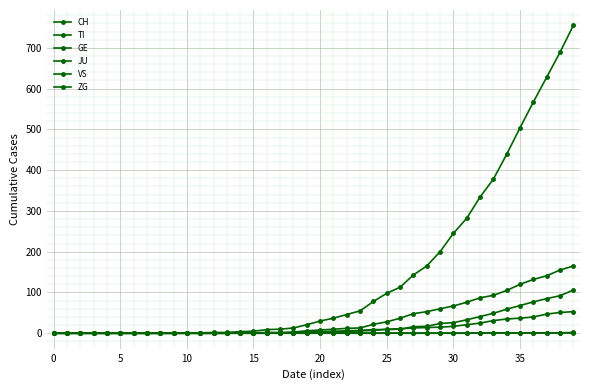

True or false: VS has more than 0 points higher than both neighbors.

False